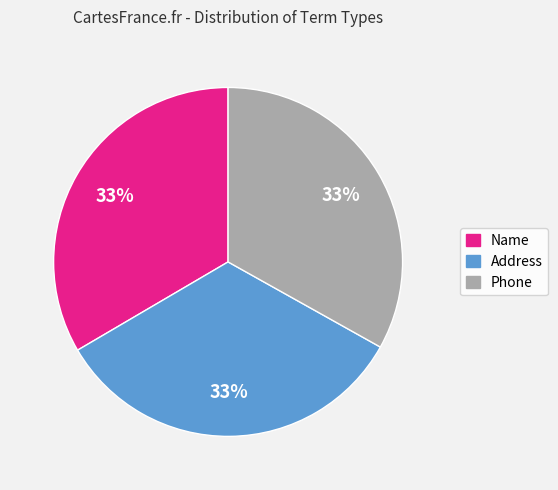

What is the ratio of the value at Address to the value at Phone?

1.0